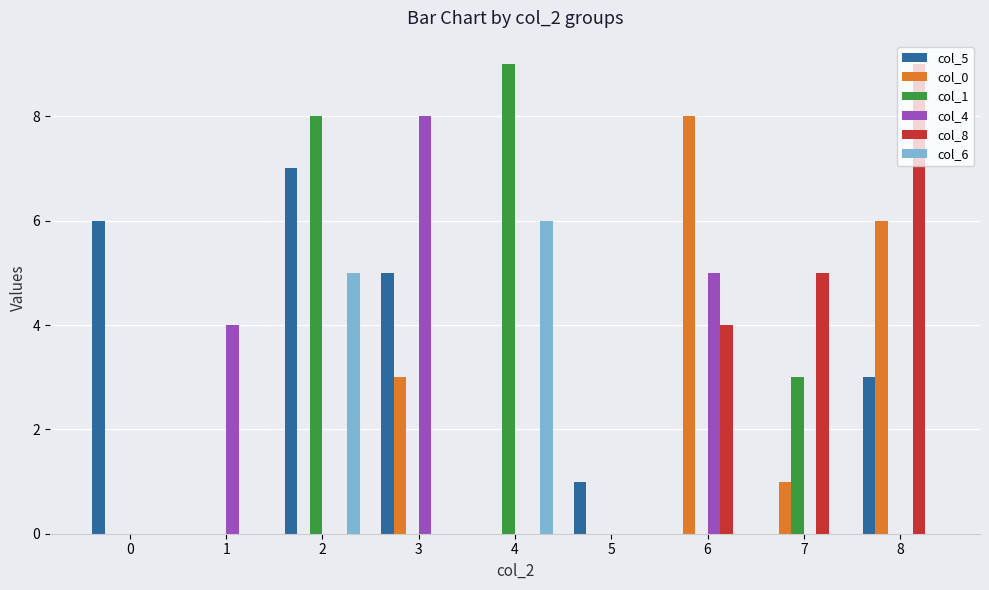

Between 1 and 2, which series saw the biggest shift?

col_1